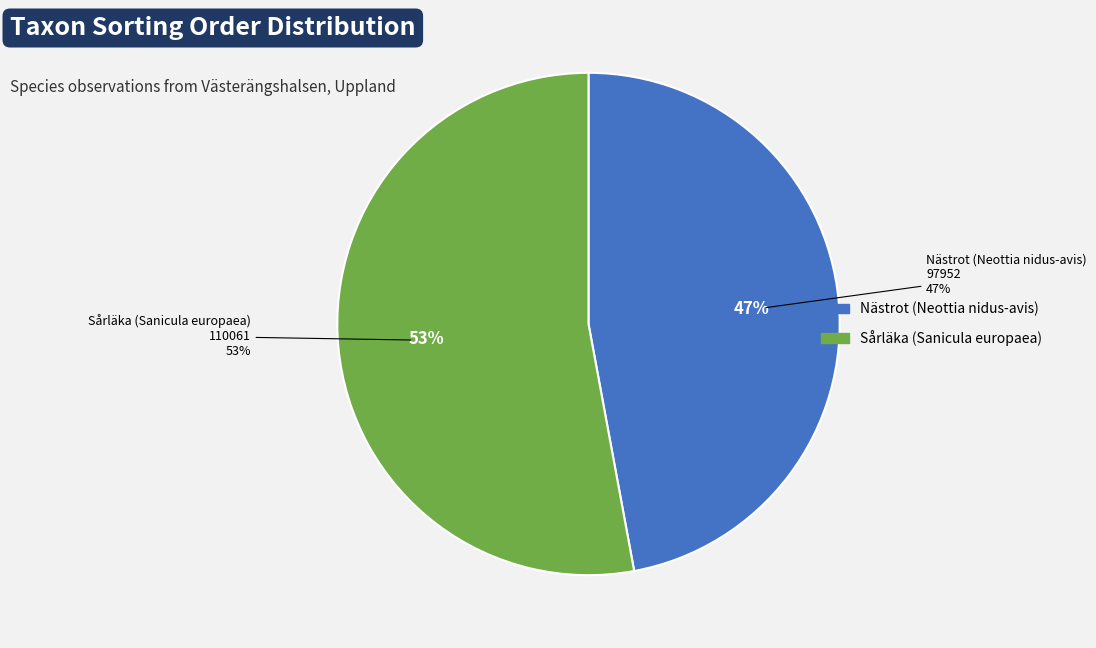

Combined, what portion of the pie is Nästrot (Neottia nidus-avis) and Sårläka (Sanicula europaea)?

100.0%